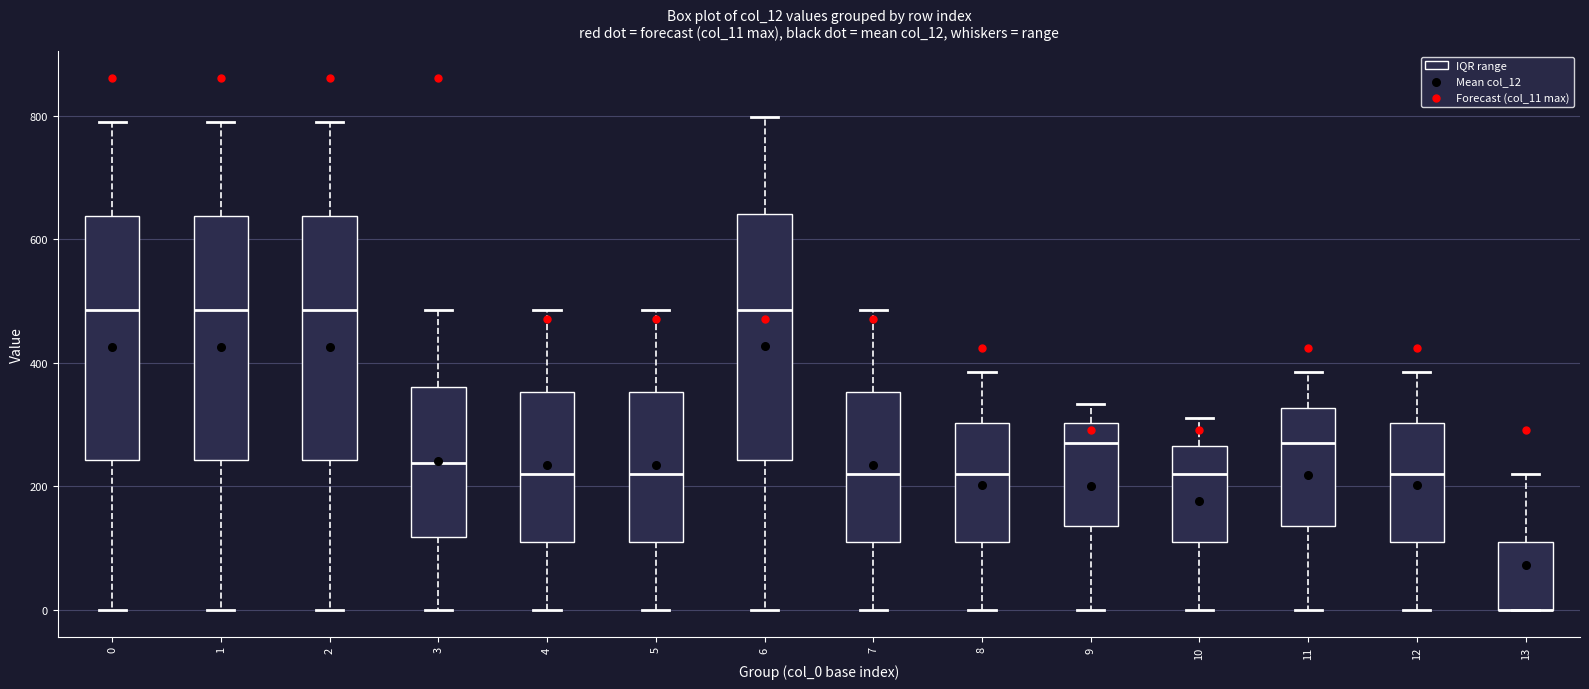

Where does the upper whisker of the box at x = 4 end on the y-axis? The values are not printed on the chart, so give them approximately, as read against the axis.

480